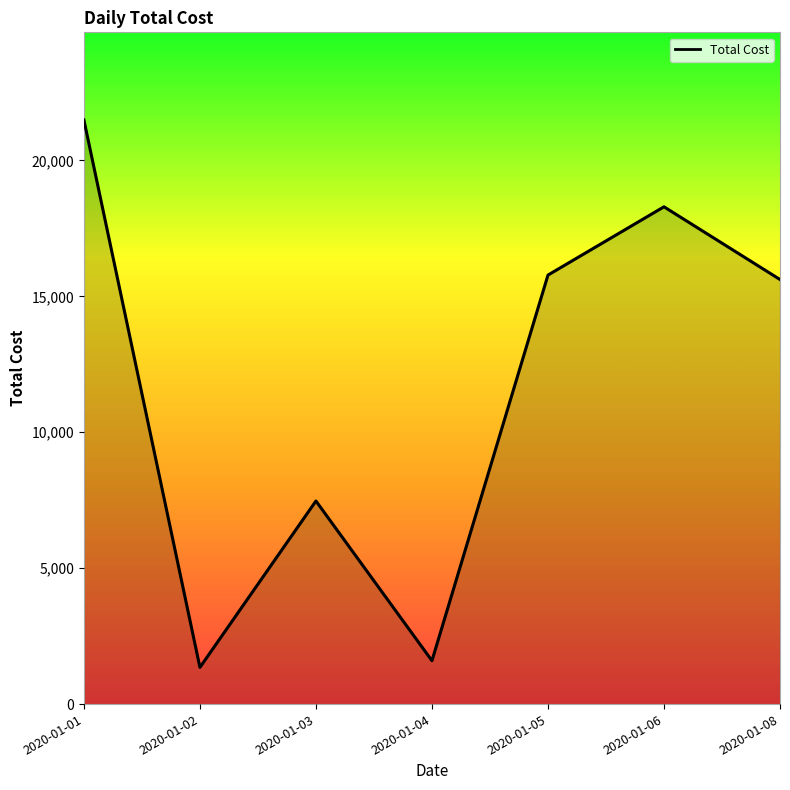

What is the minimum value shown in the chart?

1351